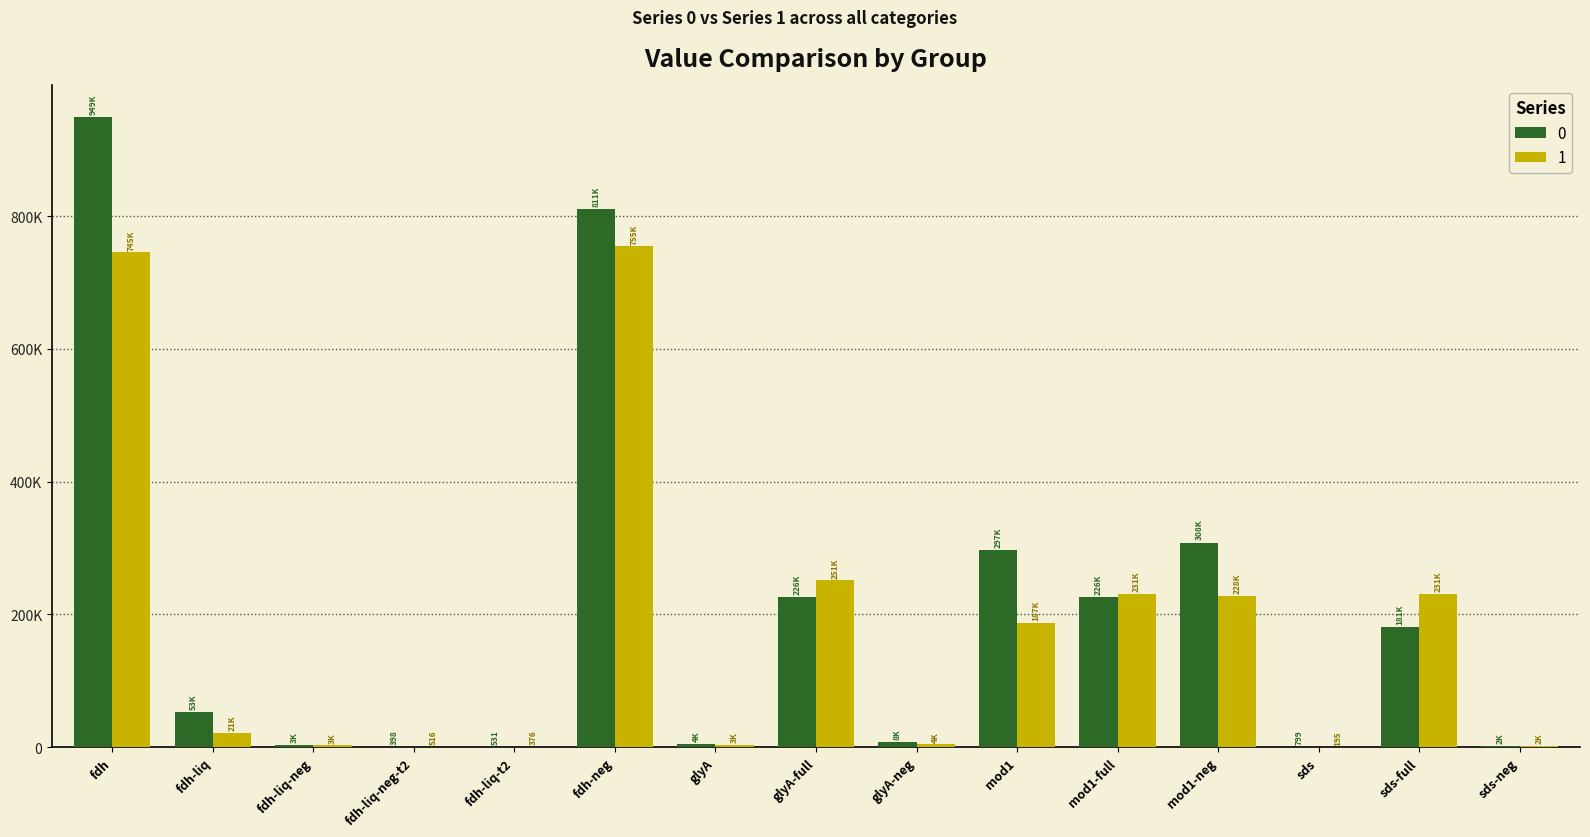

Between sds and fdh-liq-neg-t2, which is larger?

sds